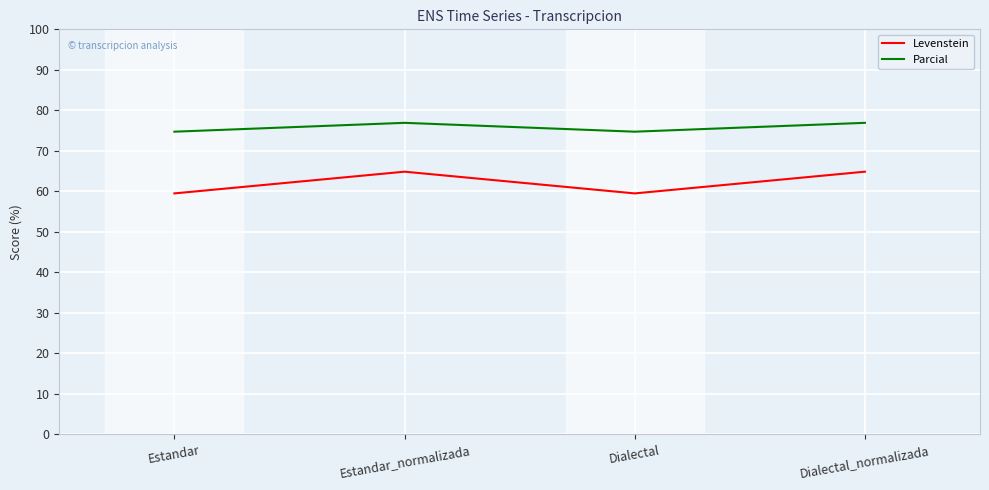

At which category does Parcial reach its first local peak?

Estandar_normalizada